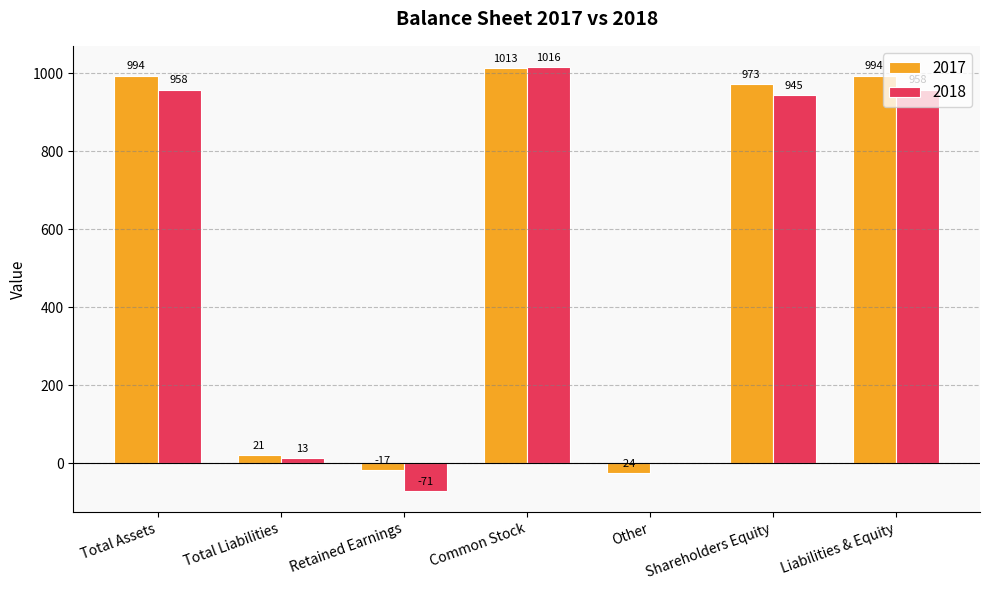

What is the total value across all series at Common Stock?

2029